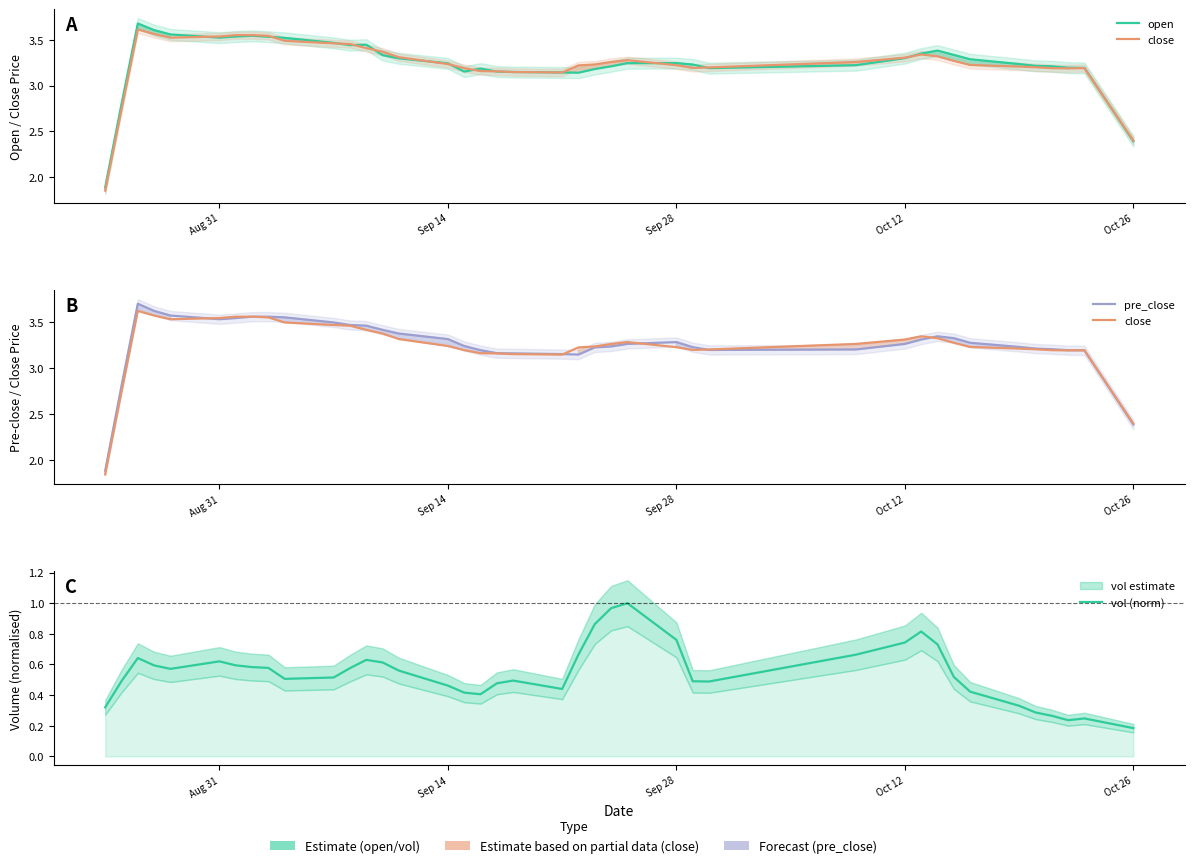

True or false: pre_close has a value of 3.3 at Oct 12.

True